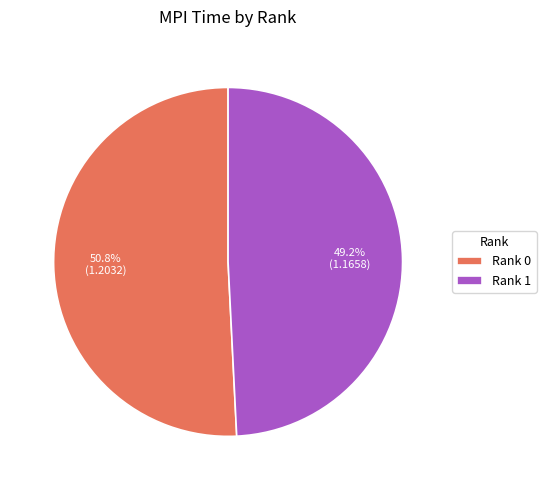

What percentage do Rank 1 and Rank 0 together represent?

100.0%